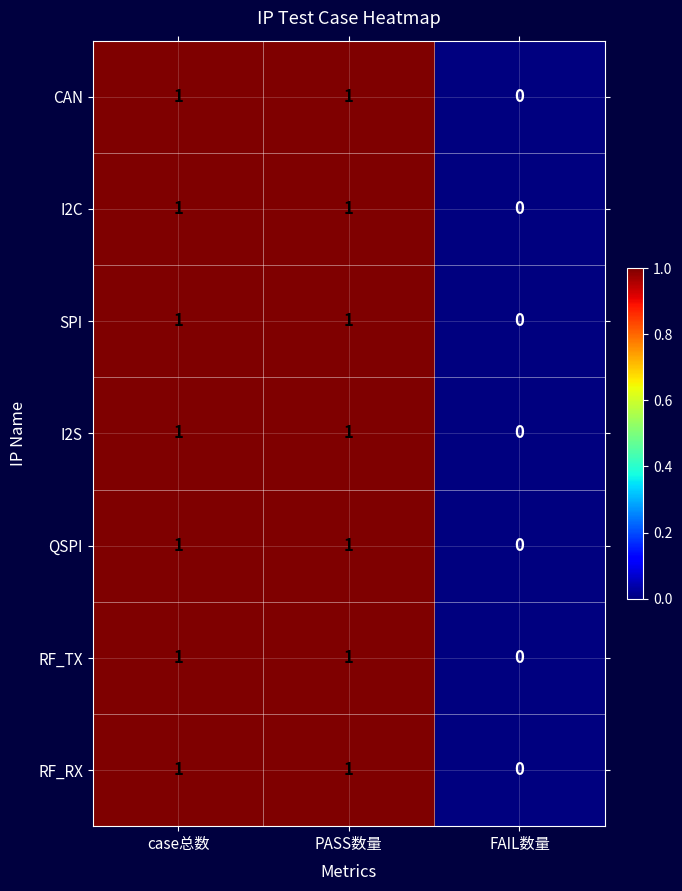

Which category has the lowest value in the I2S series?

FAIL数量